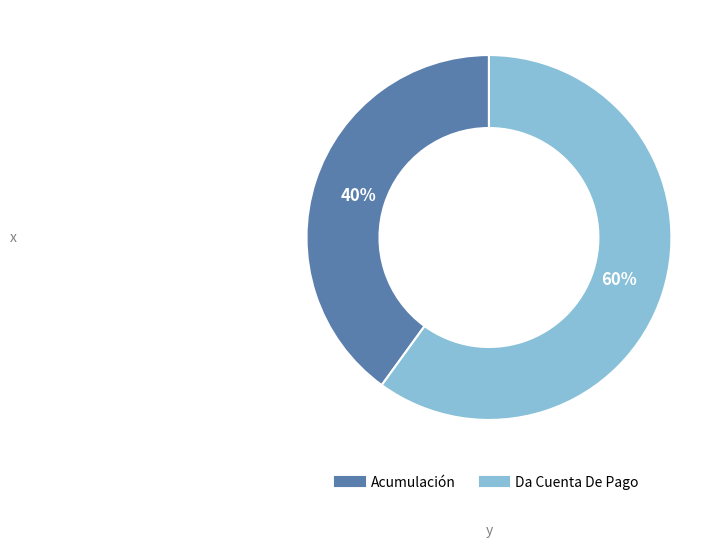

Is the sum of Acumulación and Da Cuenta De Pago greater than half?

Yes